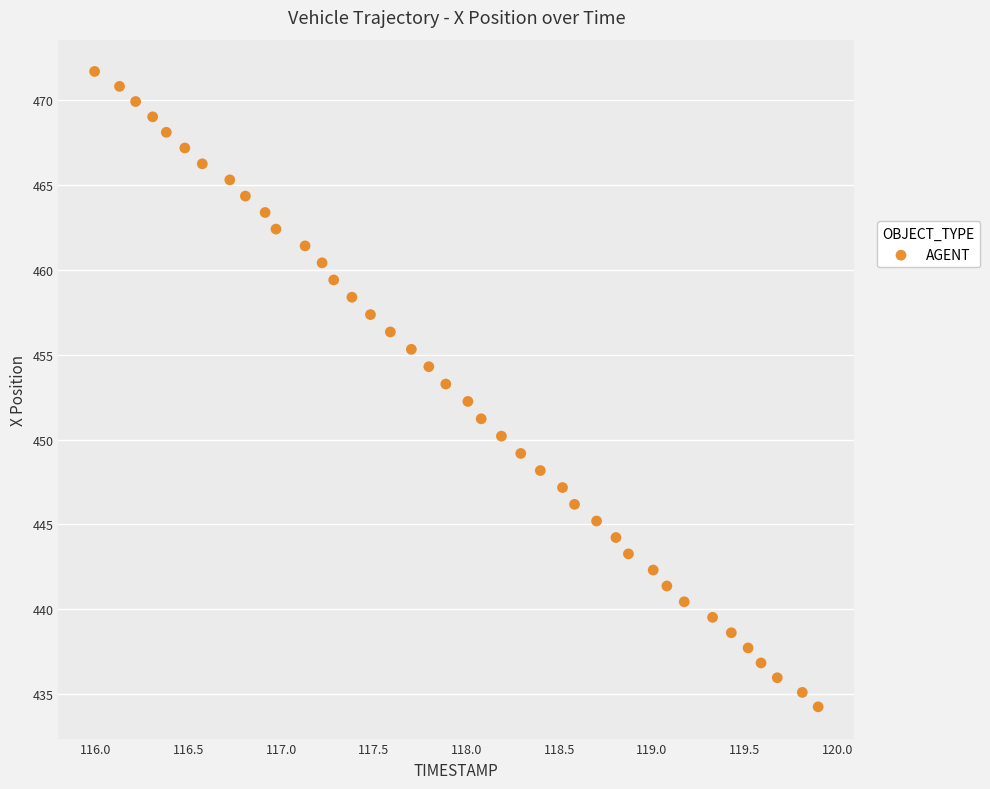

What is the range of X values (max minus min)?

3.9